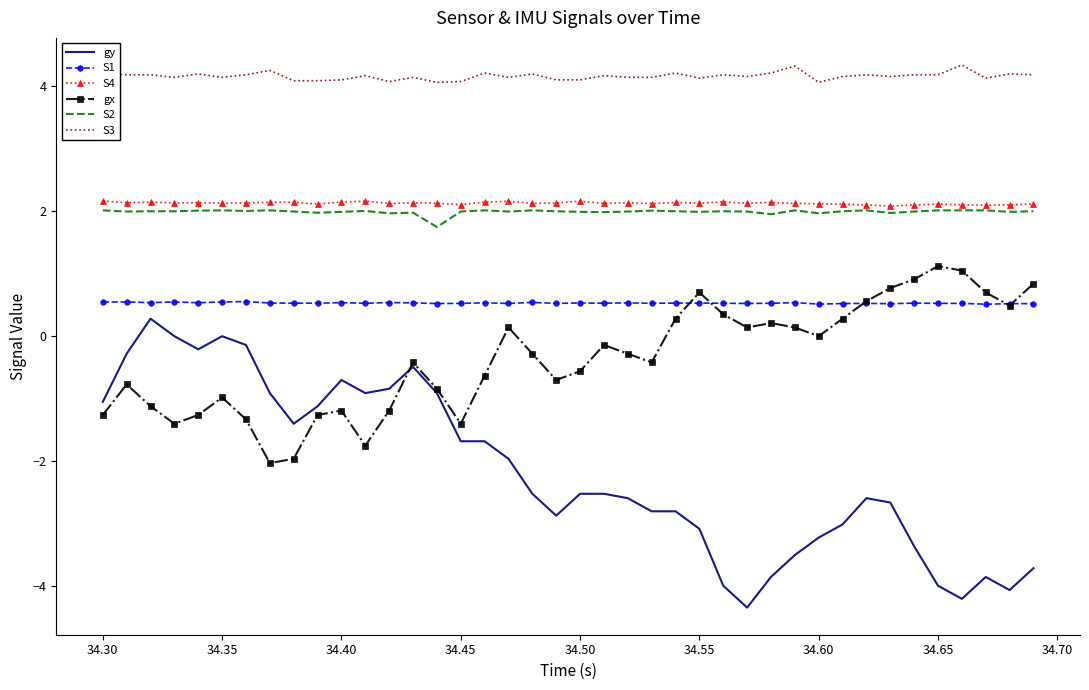

Count the number of data series in this chart.

6